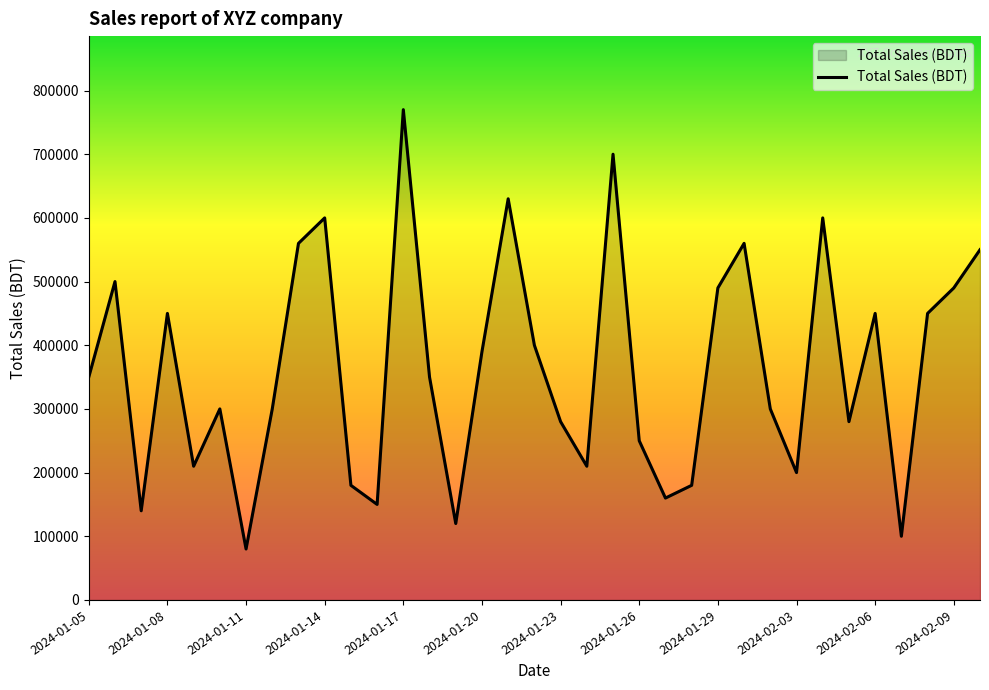

What is the difference between the second highest and second lowest values?

600000